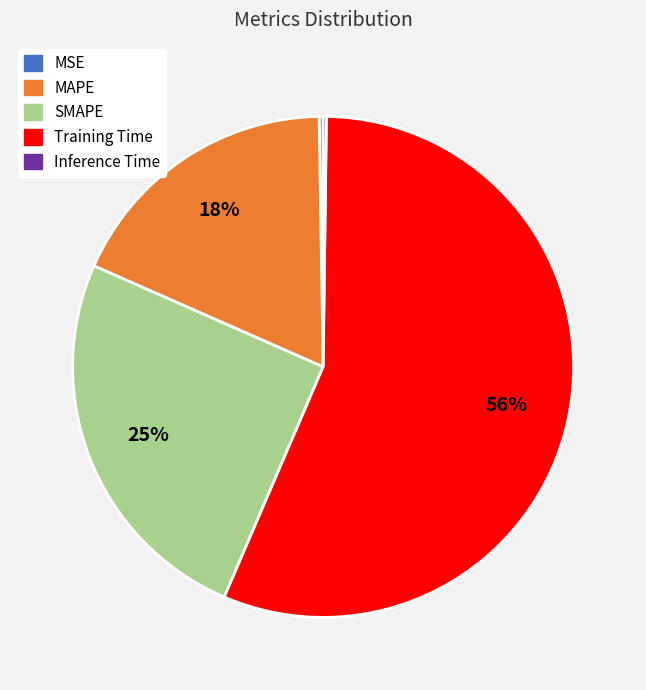

What is the largest slice in the pie chart?

Training Time